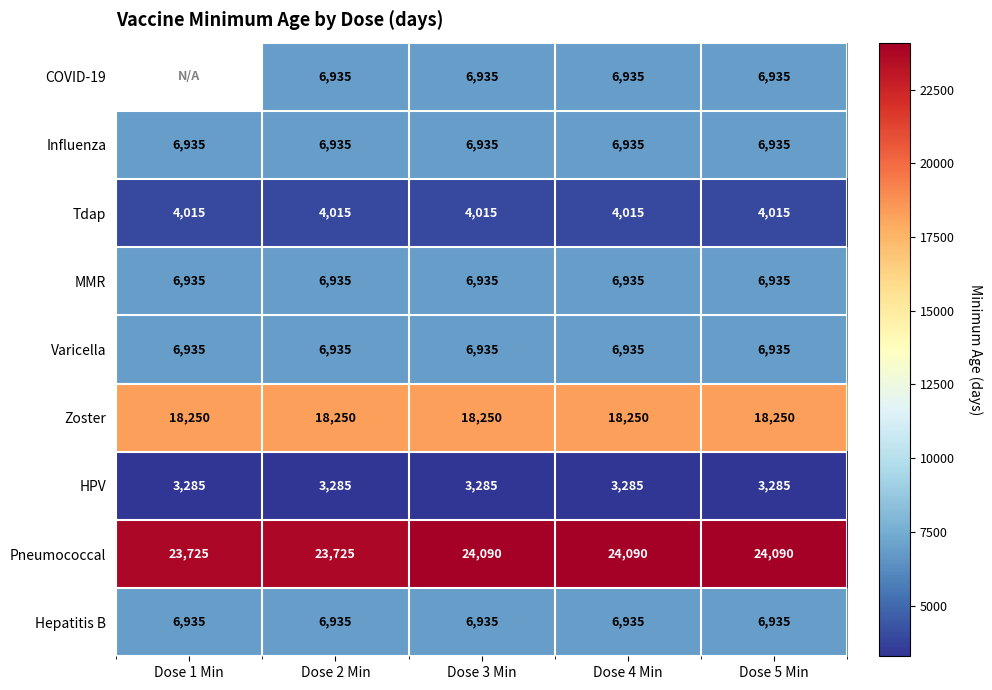

What is the sum of all HPV values?

16425